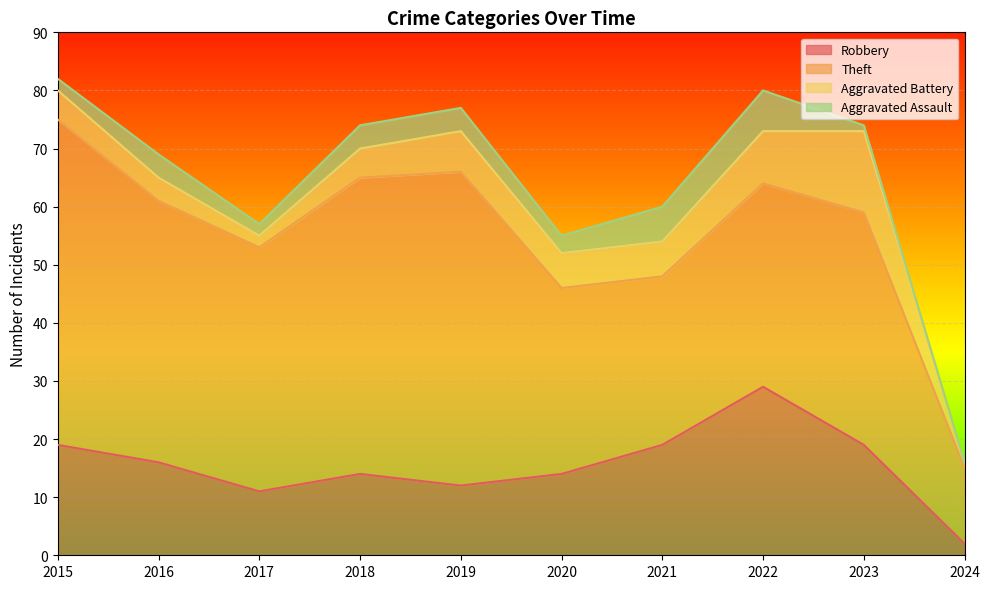

What is the difference between the highest and lowest values at 2023?

39